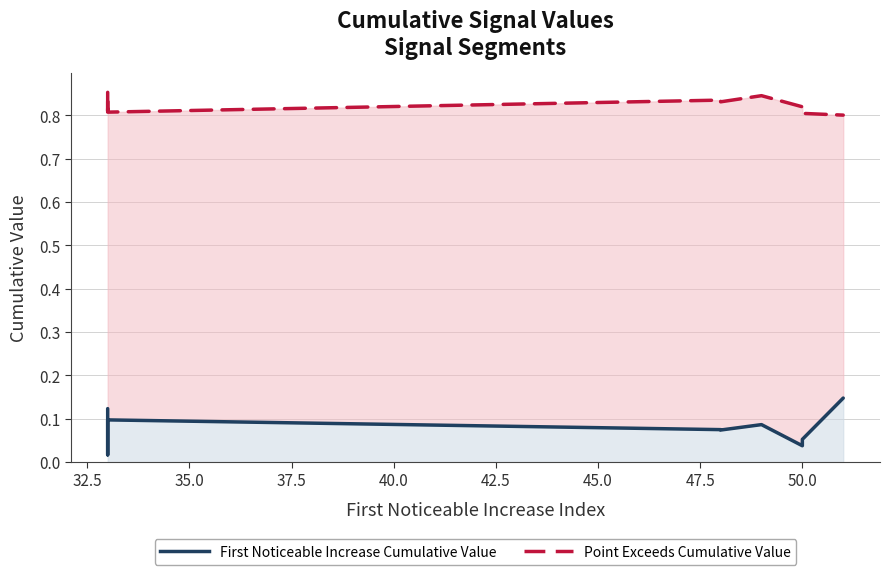

How many lines are shown in the chart?

2